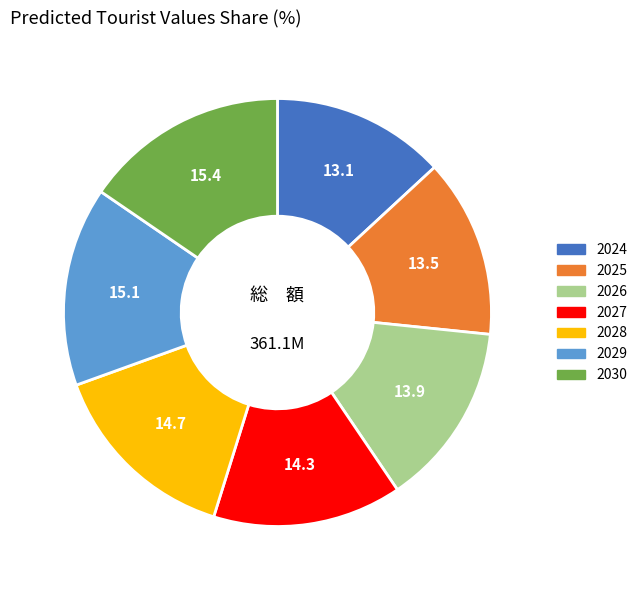

How many segments does this pie chart have?

7